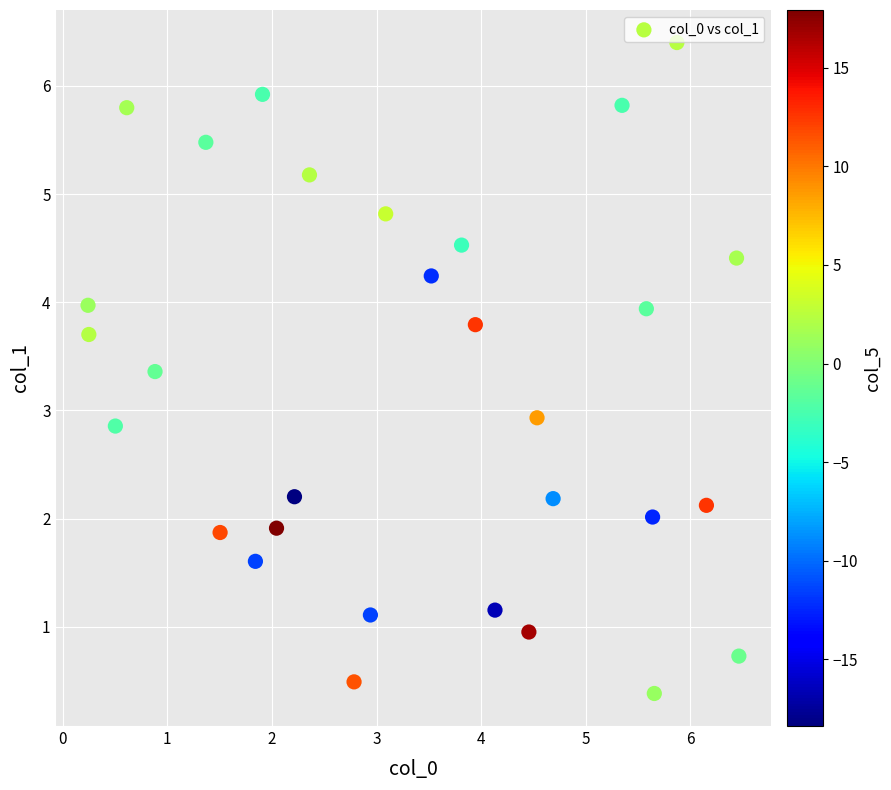

What is the range of Y values (max minus min)?

6.0